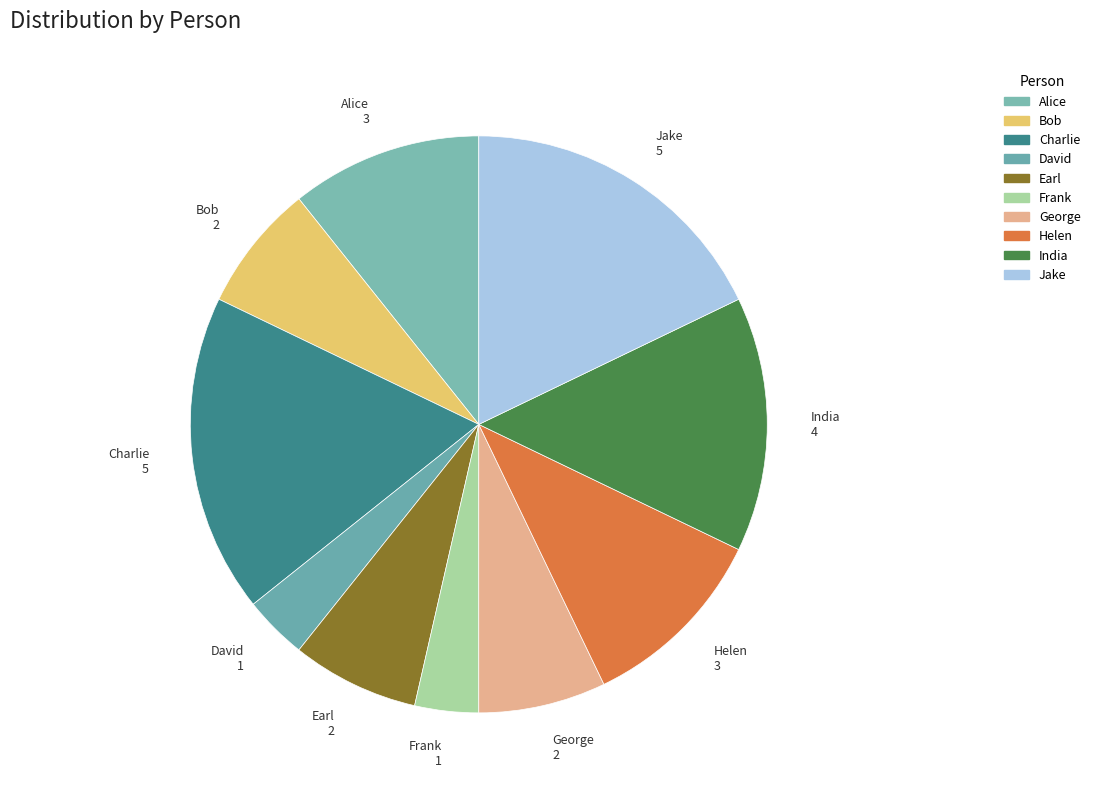

Is it true that Alice is 5% of the pie?

False